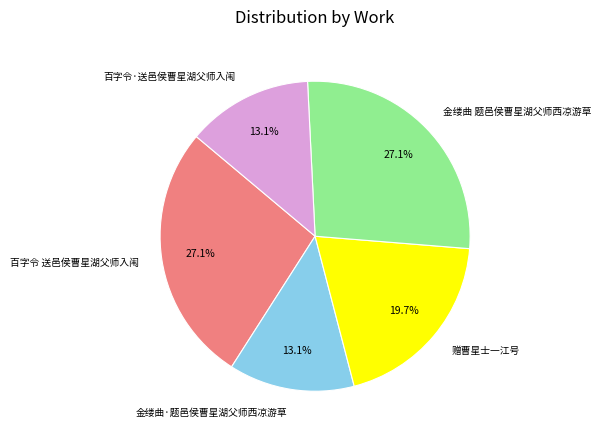

Approximately how many times larger is the value at 金缕曲 题邑侯曹星湖父师西凉游草 compared to 百字令 送邑侯曹星湖父师入闱?

1.0